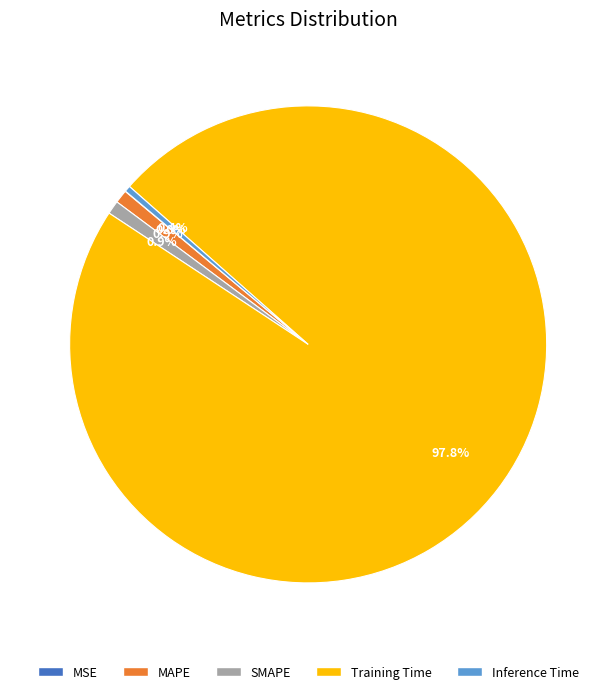

Which has a higher value, Inference Time or SMAPE?

SMAPE